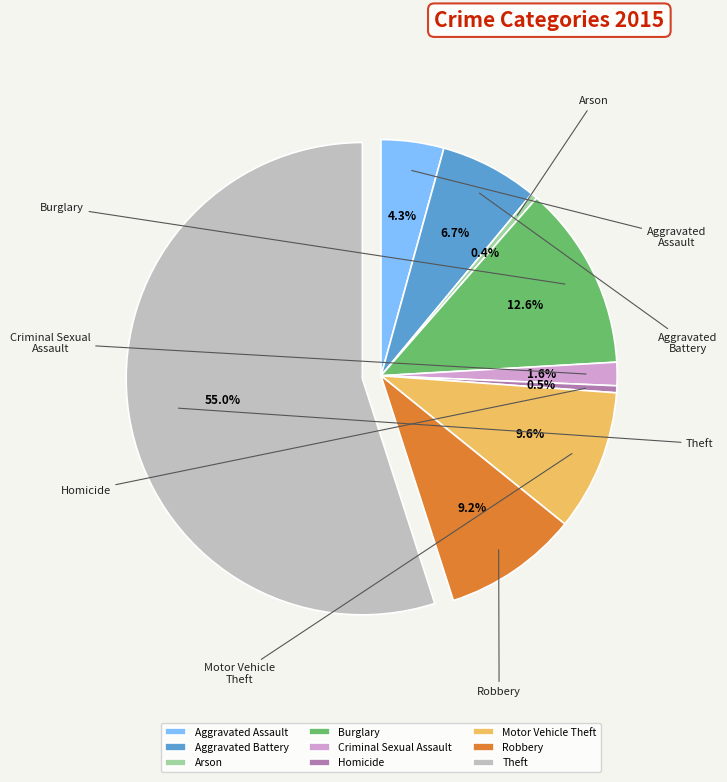

What percentage do Criminal Sexual Assault and Robbery together represent?

10.8%